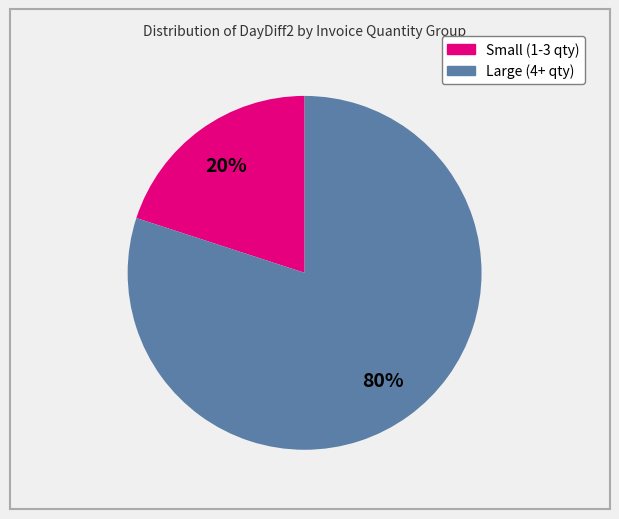

Is there any slice that represents more than half of the pie?

Yes